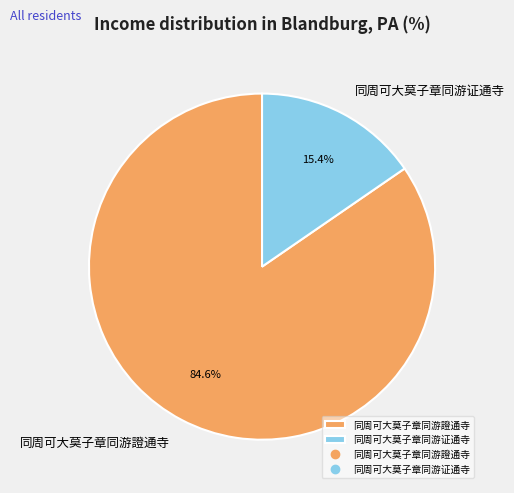

How much of the chart is everything except 同周可大莫子章同游證通寺?

15.4%